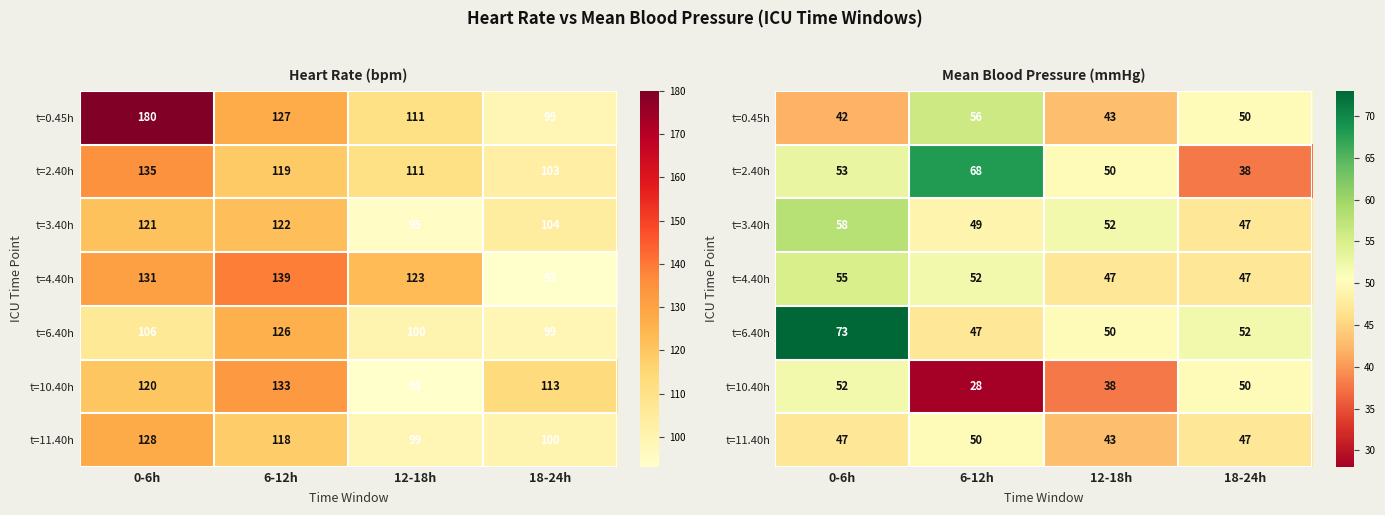

What is the minimum value for t=3.40h?

47